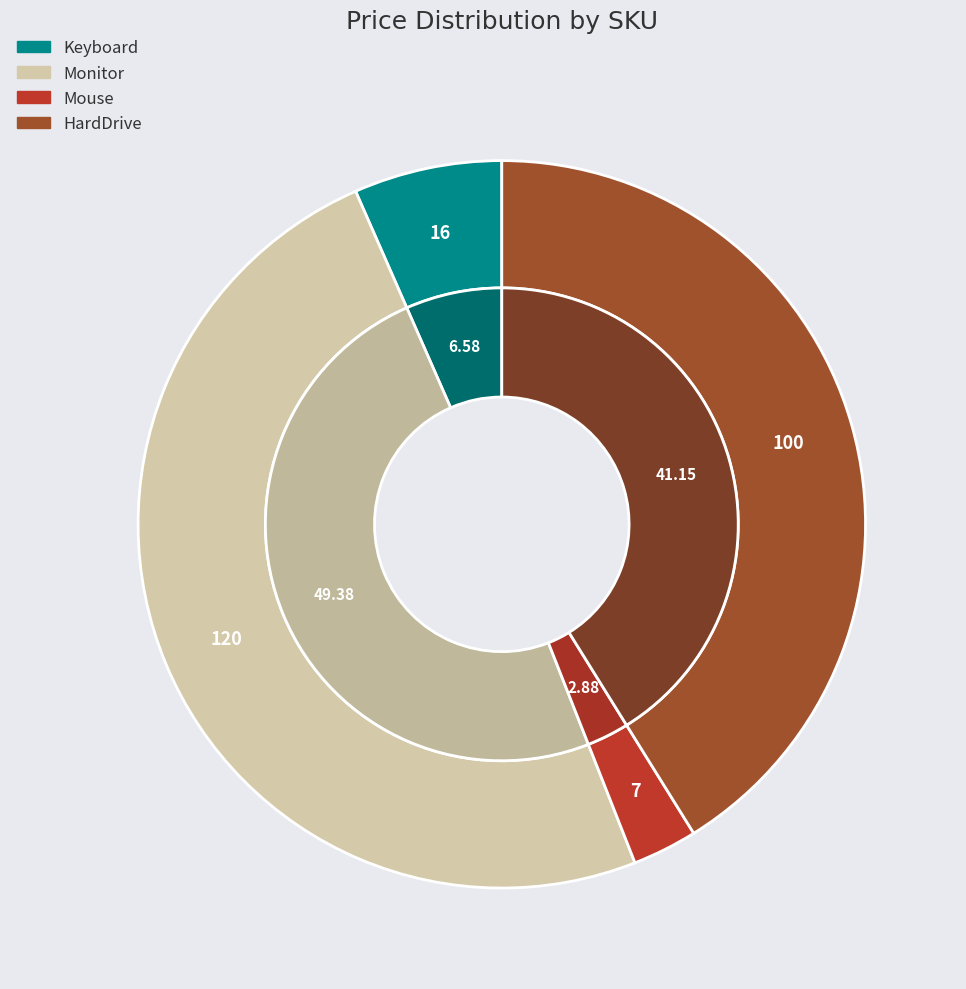

What percentage is the Mouse slice, to the nearest percent?

3%